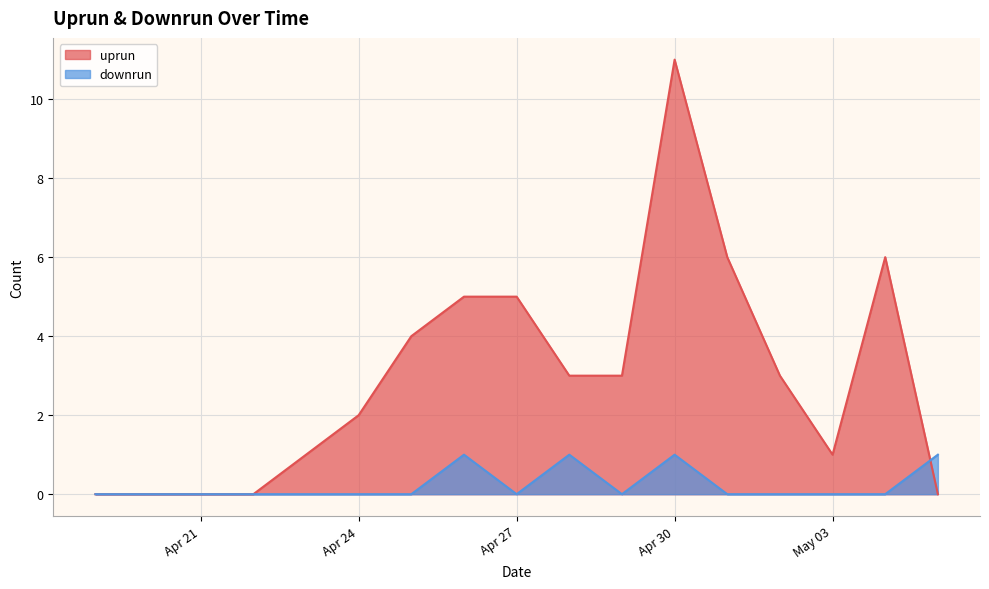

How many times do downrun and uprun cross each other?

1